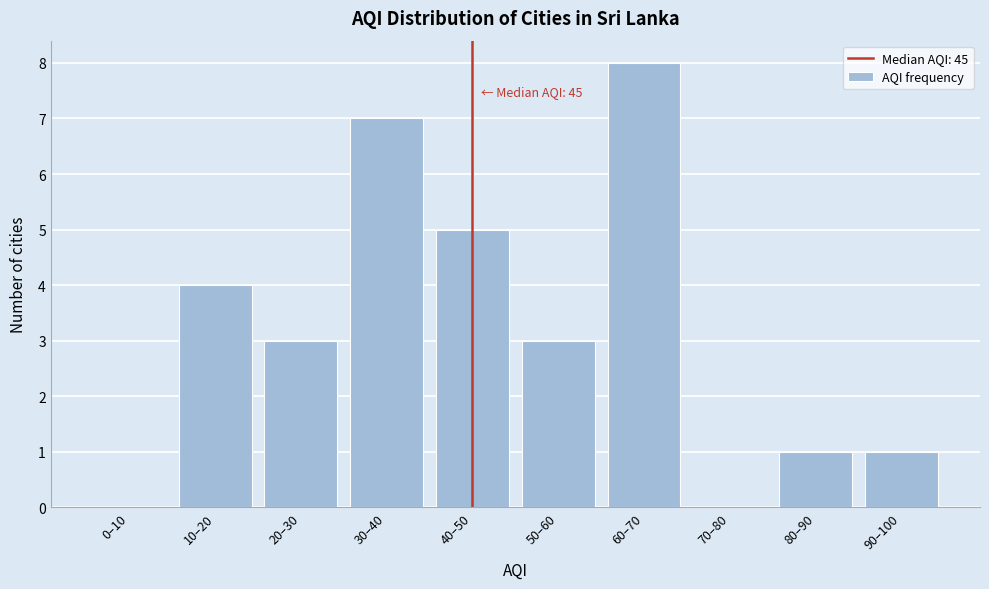

Reading left to right, what are all the values shown in this chart?

0–10=0	10–20=4	20–30=3	30–40=7	40–50=5	50–60=3	60–70=8	70–80=0	80–90=1	90–100=1